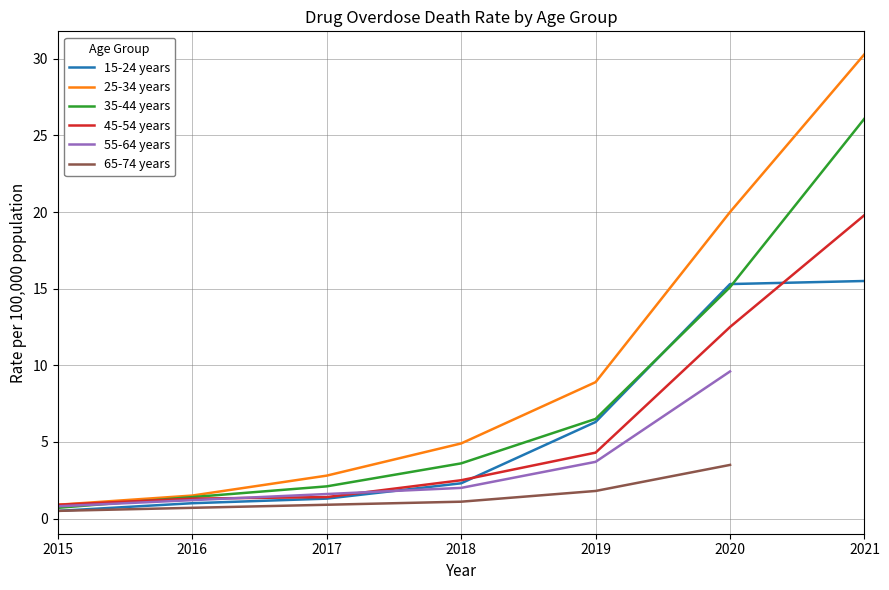

Where is 15-24 years nearest to the value 8?

2019